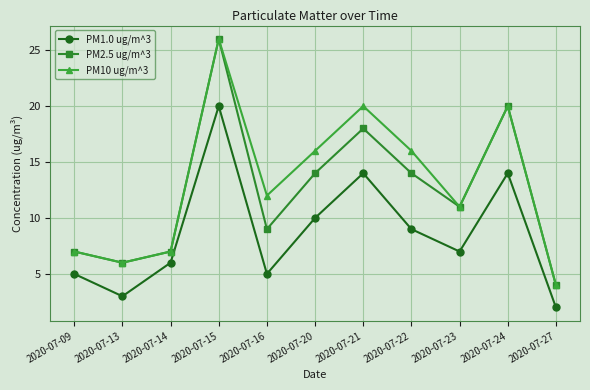

Where is the first local maximum for PM1.0 ug/m^3?

2020-07-15